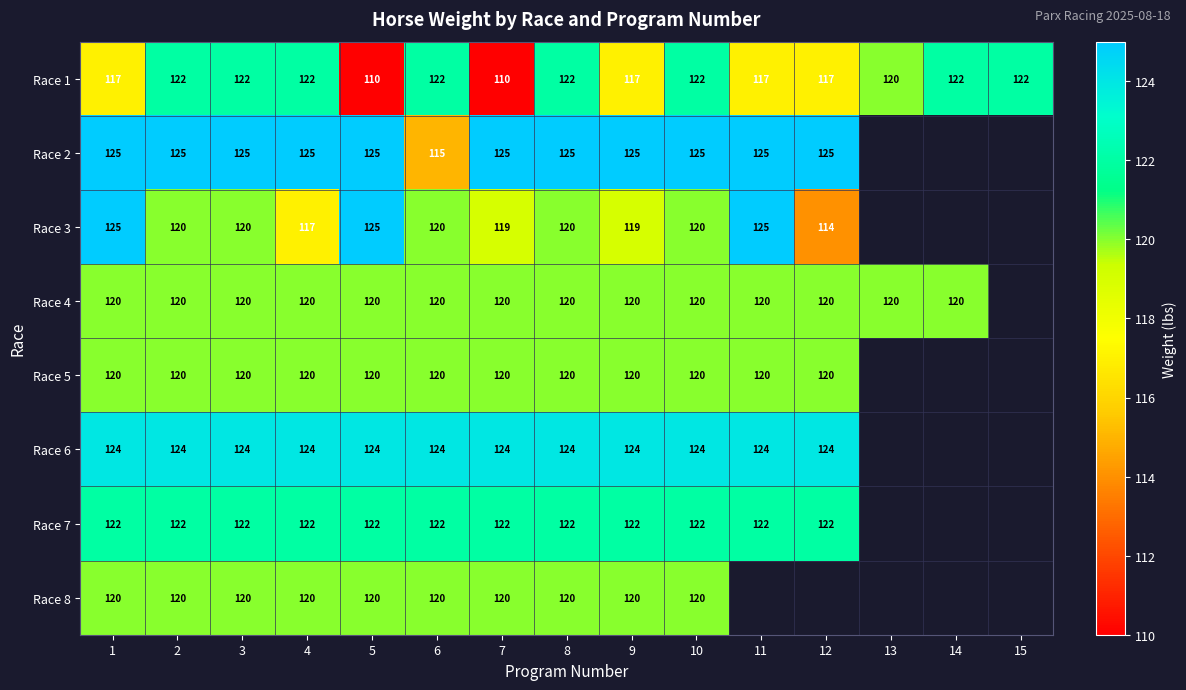

At how many categories does at least one series exceed 112?

15